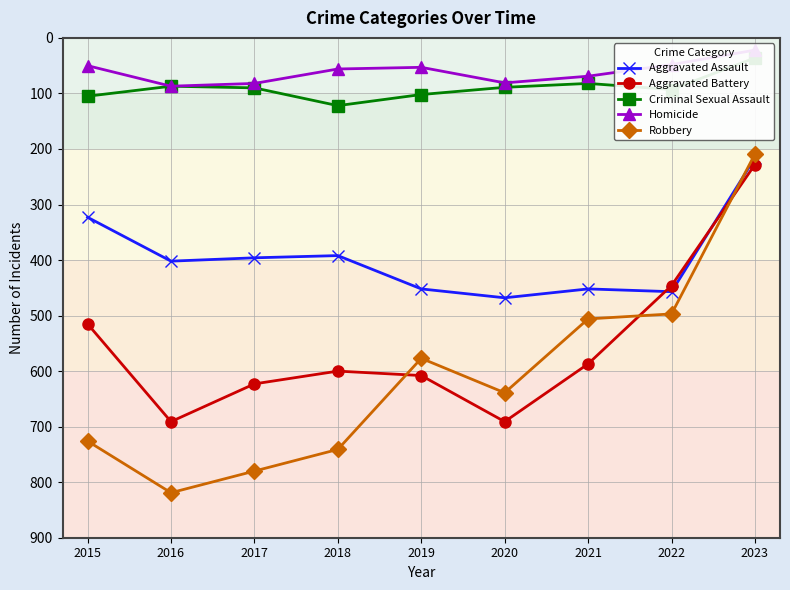

Does the chart display data point markers on the line(s)?

Yes